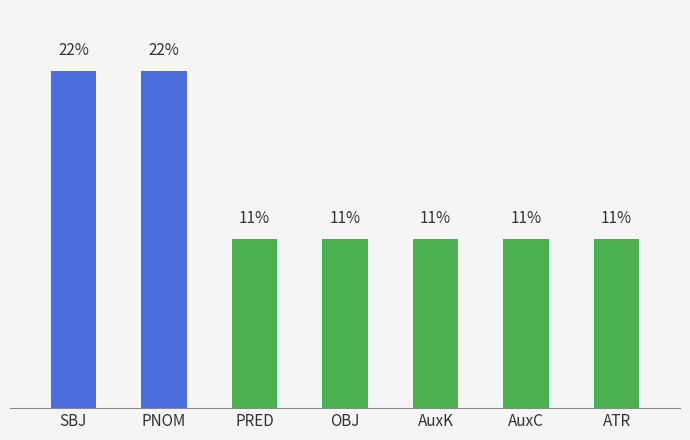

What is the difference between the second highest and minimum values?

11.1